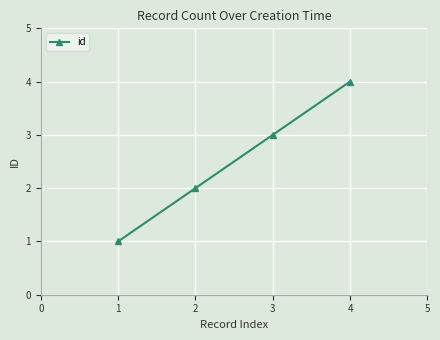

What is the difference between the values at 3 and 2?

1